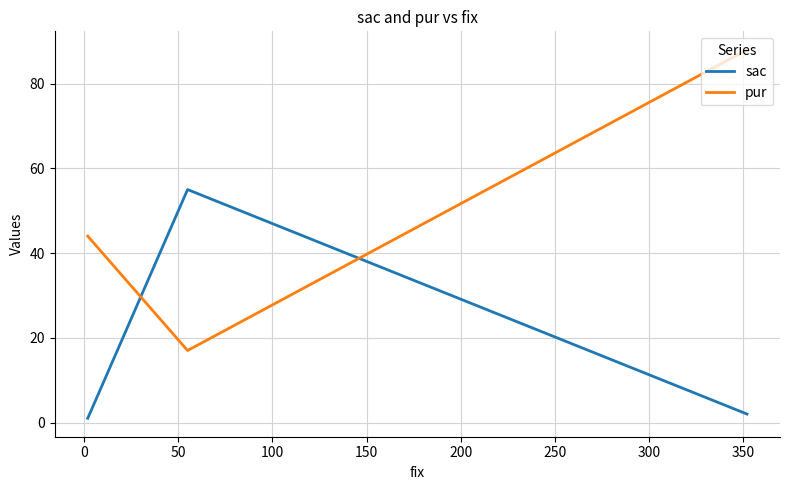

What is the average value of the sac series?

19